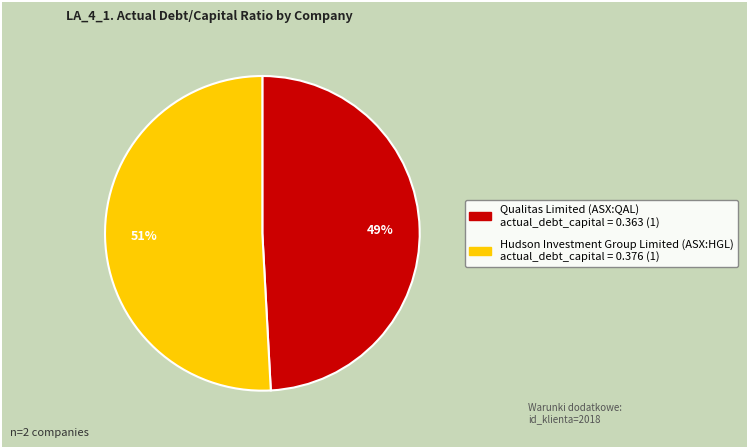

Is there any slice that represents more than half of the pie?

Yes